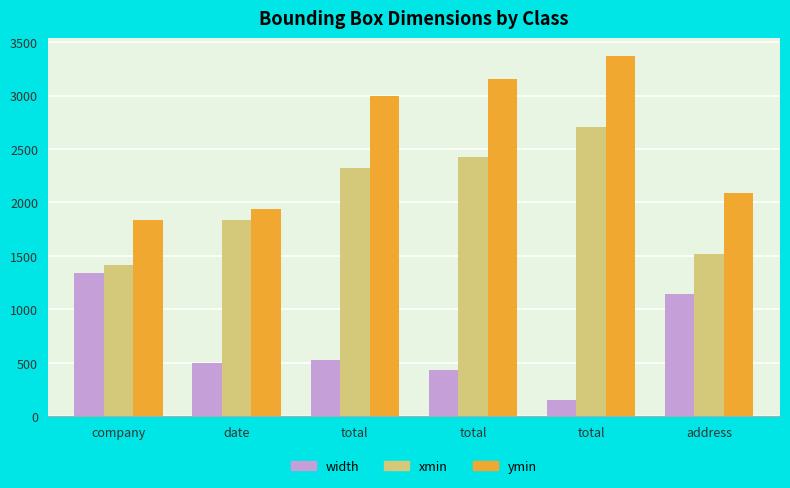

True or false: width has a value of 702 at date.

False